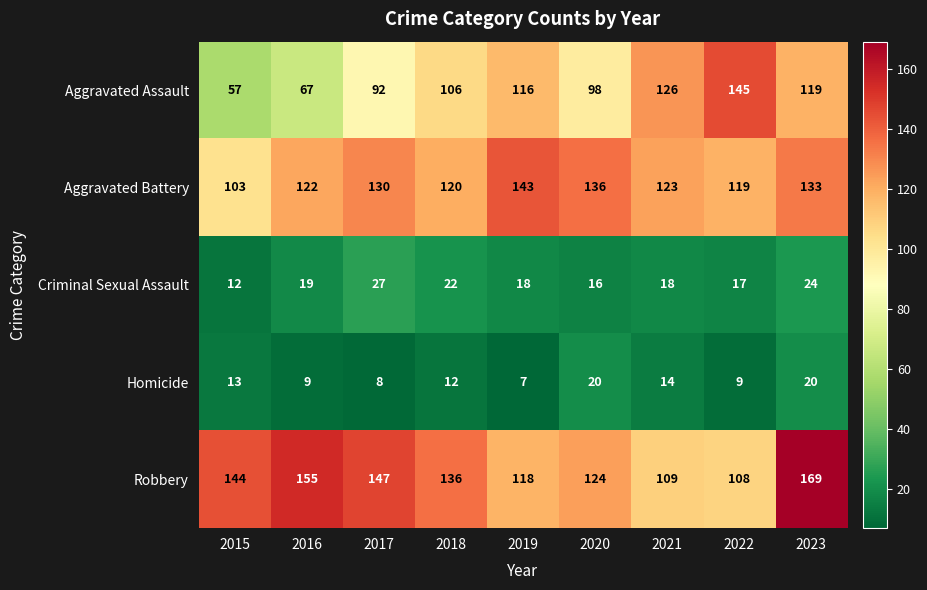

What is the maximum value shown in the chart?

169